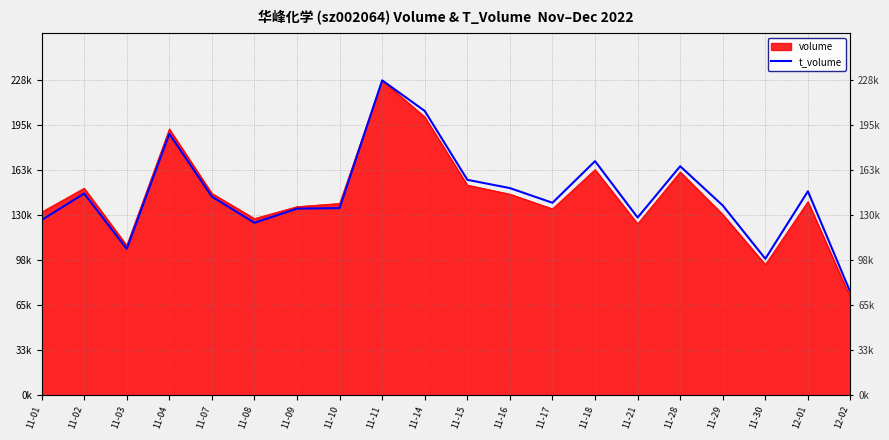

Is it true that the value at 11-18 is 169497.1?

True